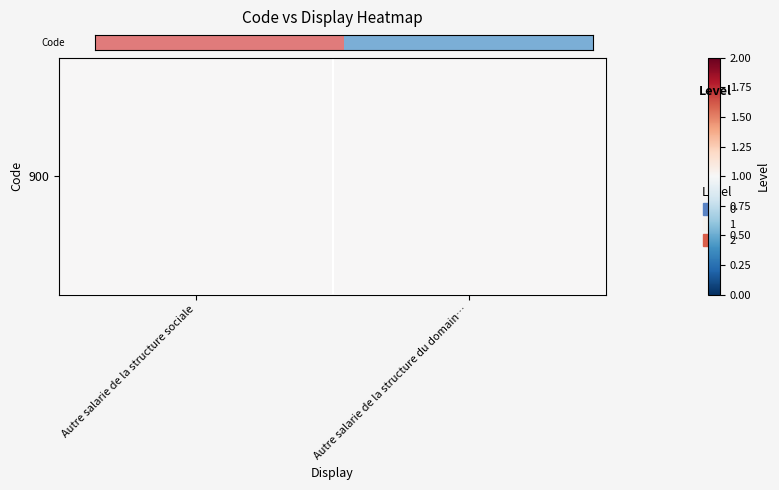

Where is the data nearest to the value 0?

Autre salarie de la structure sociale